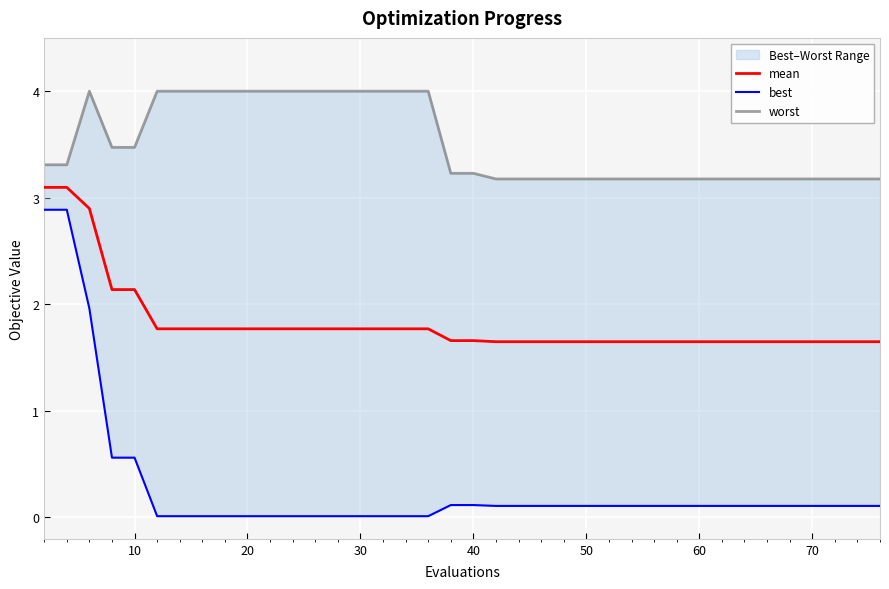

What is the highest value of the worst series?

4.0